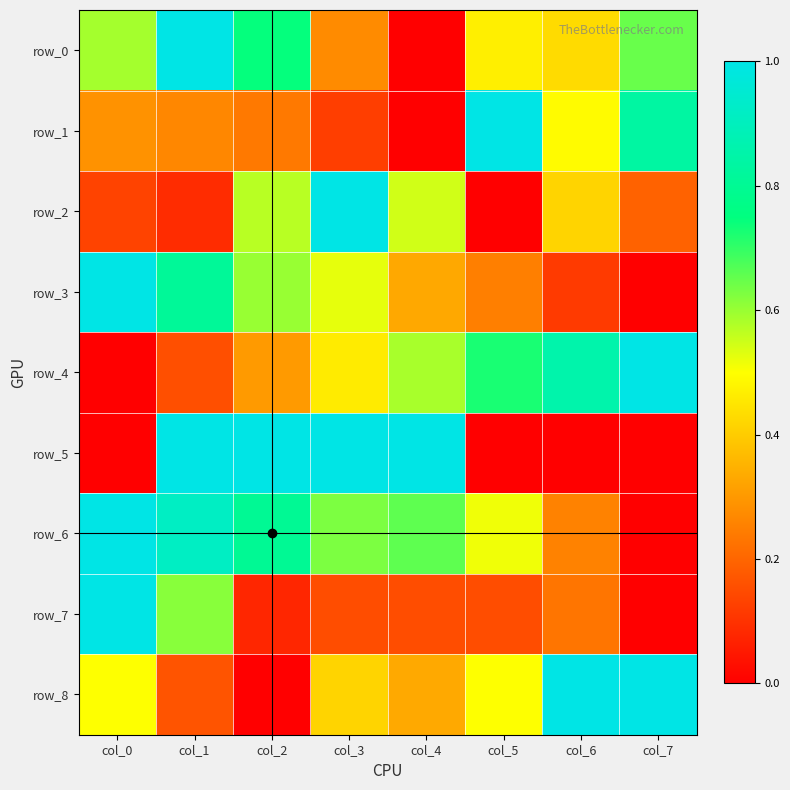

Which series has the largest range (max minus min)?

row_0